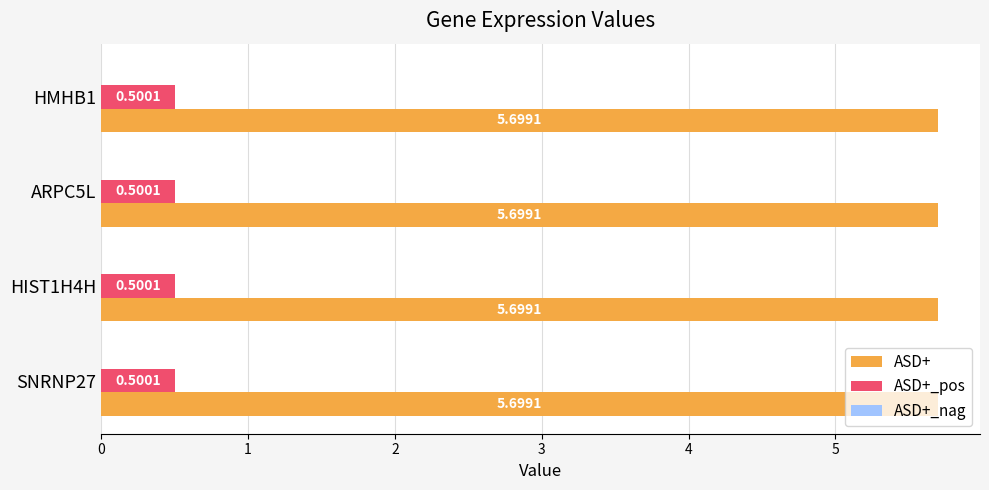

What is the average value of the ASD+ series?

5.7